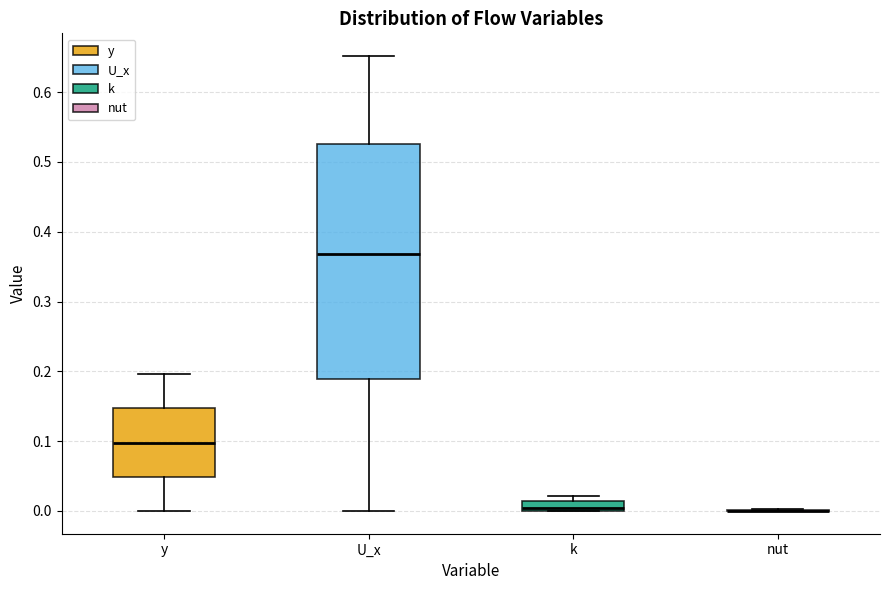

Which box is the tallest, from its lower edge to its upper edge?

U_x